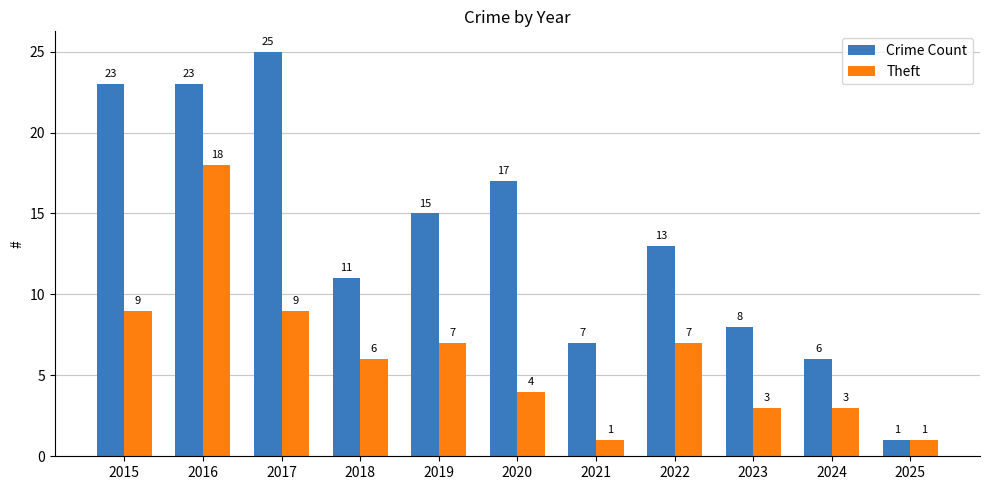

What is the spread (max minus min) of values at 2024?

3